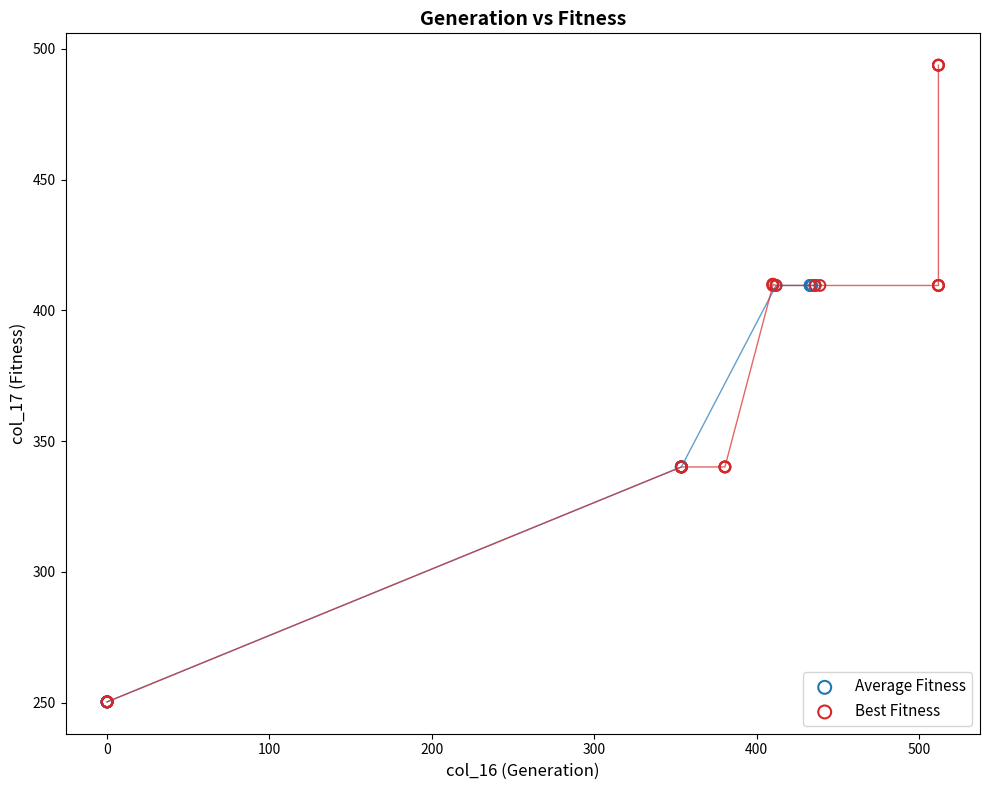

Which series has the widest spread of Y values?

Best Fitness